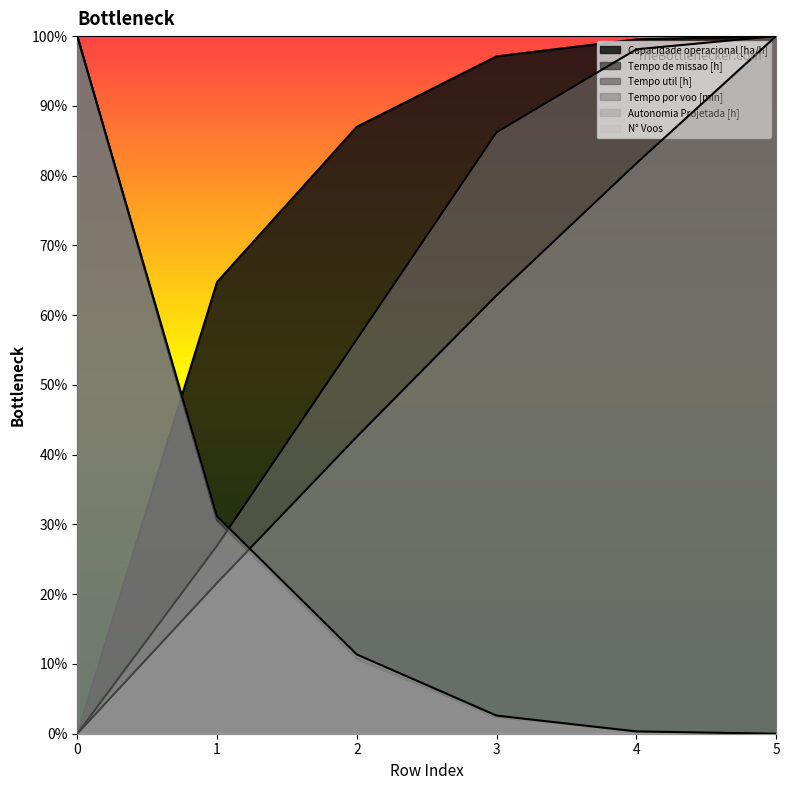

What is the difference between the maximum and minimum values in the Tempo de missao [h] series?

100.0